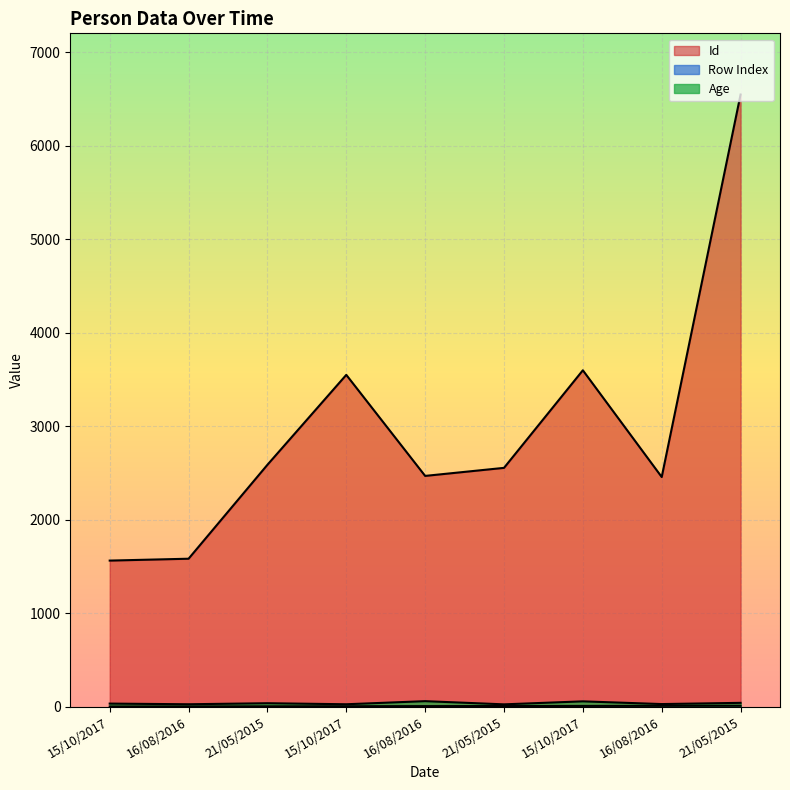

Reading left to right, what are all the values shown in this chart?

Row Index: 1	2	3	4	5	6	7	8	9
Id: 1562	1582	2587	3549	2468	2554	3598	2456	6548
Age: 32	25	36	25	58	24	56	27	40